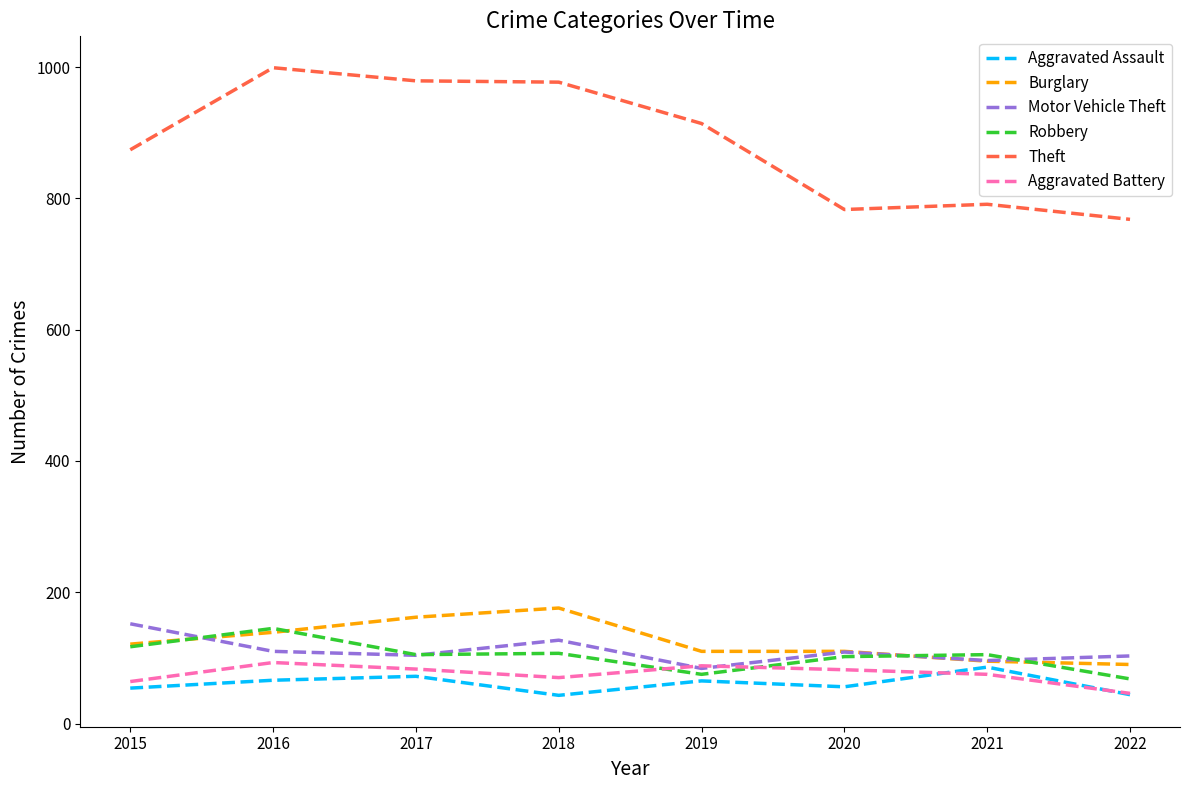

What is the difference between the maximum and minimum values in the Motor Vehicle Theft series?

68